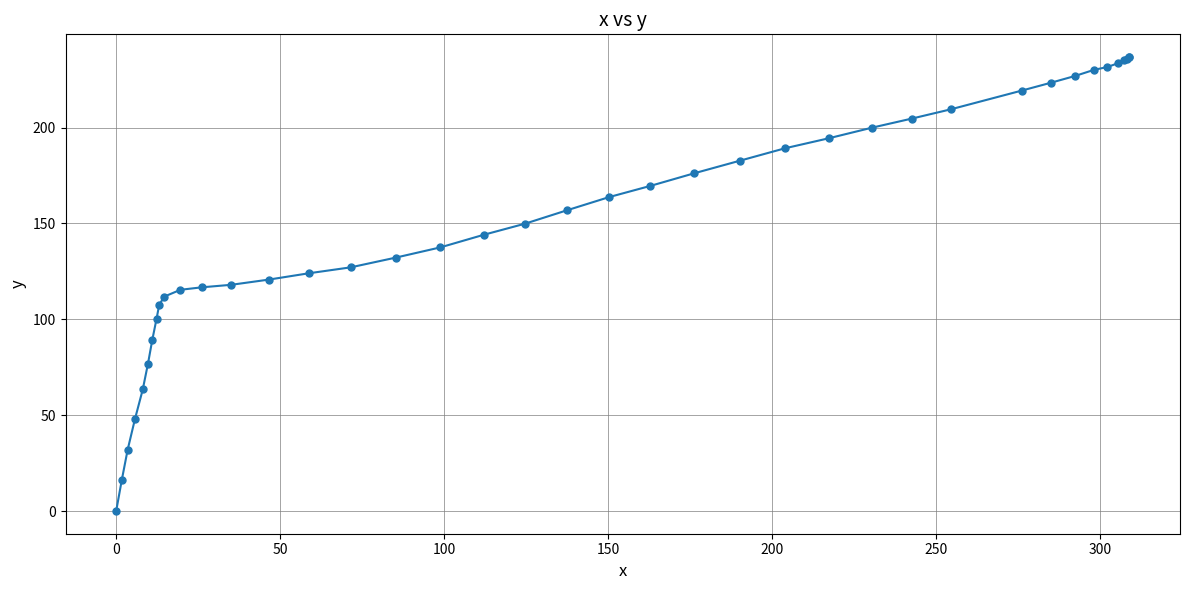

What is the value of the 17th point from the left?

132.2